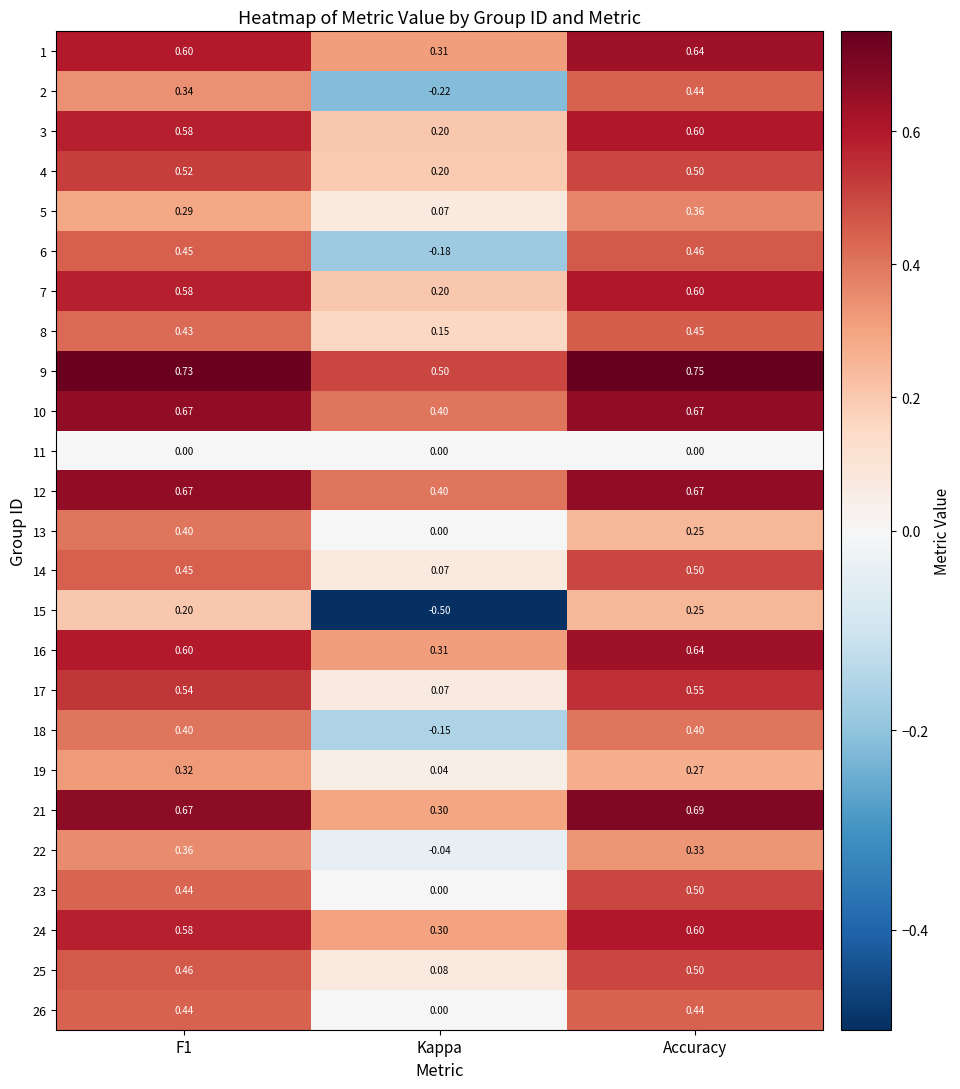

What is the smallest value displayed?

-0.5